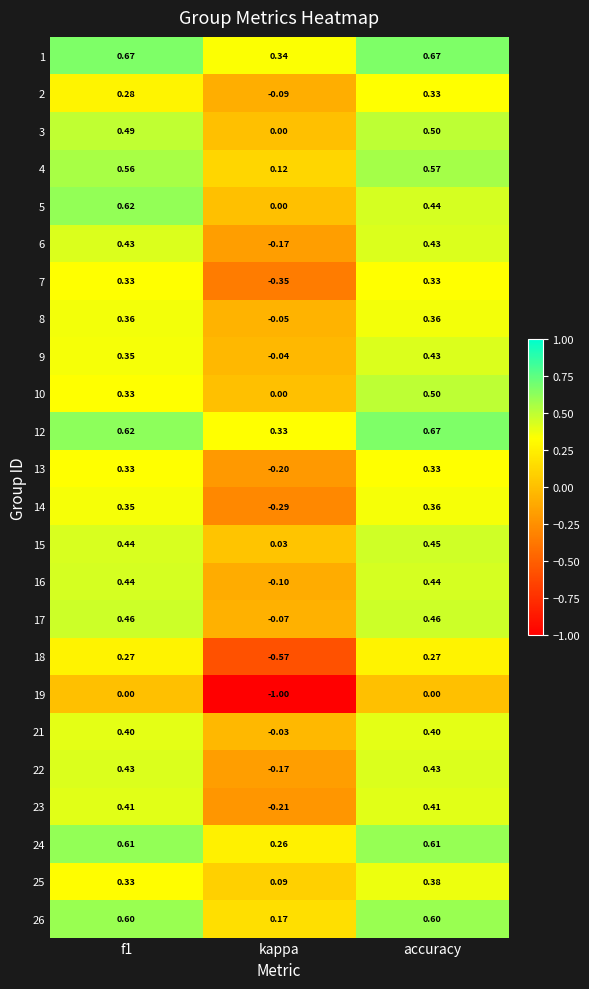

Which category has the lowest value in the 12 series?

kappa